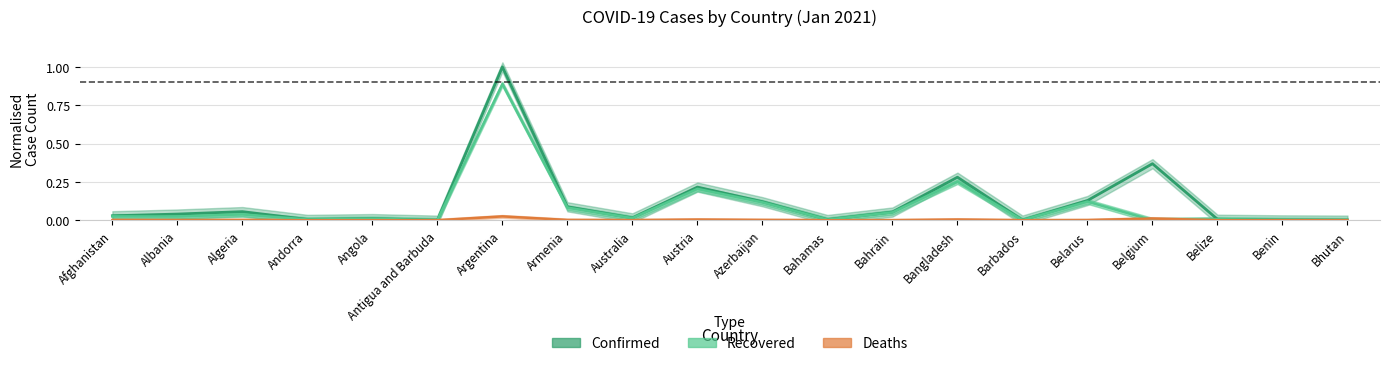

Reading left to right, list all the values displayed in this chart.

Confirmed: 0.0	0.0	0.1	0.0	0.0	0.0	1.0	0.1	0.0	0.2	0.1	0.0	0.1	0.3	0.0	0.1	0.4	0.0	0.0	0.0
Recovered: 0.0	0.0	0.0	0.0	0.0	0.0	0.9	0.1	0.0	0.2	0.1	0.0	0.1	0.3	0.0	0.1	0.0	0.0	0.0	0.0
Deaths: 0.0	0.0	0.0	0.0	0.0	0.0	0.0	0.0	0.0	0.0	0.0	0.0	0.0	0.0	0.0	0.0	0.0	0.0	0.0	0.0